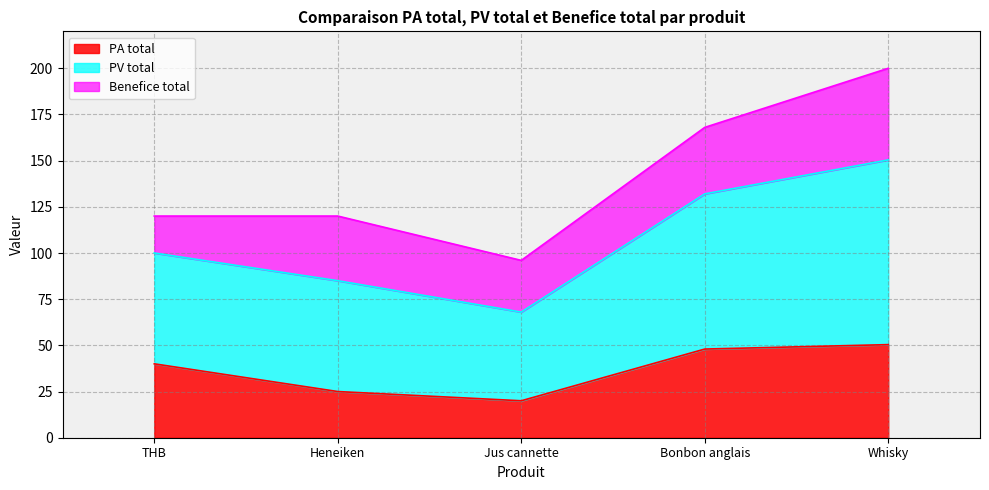

Is it true that PA total equals 35.7 at Jus cannette?

False